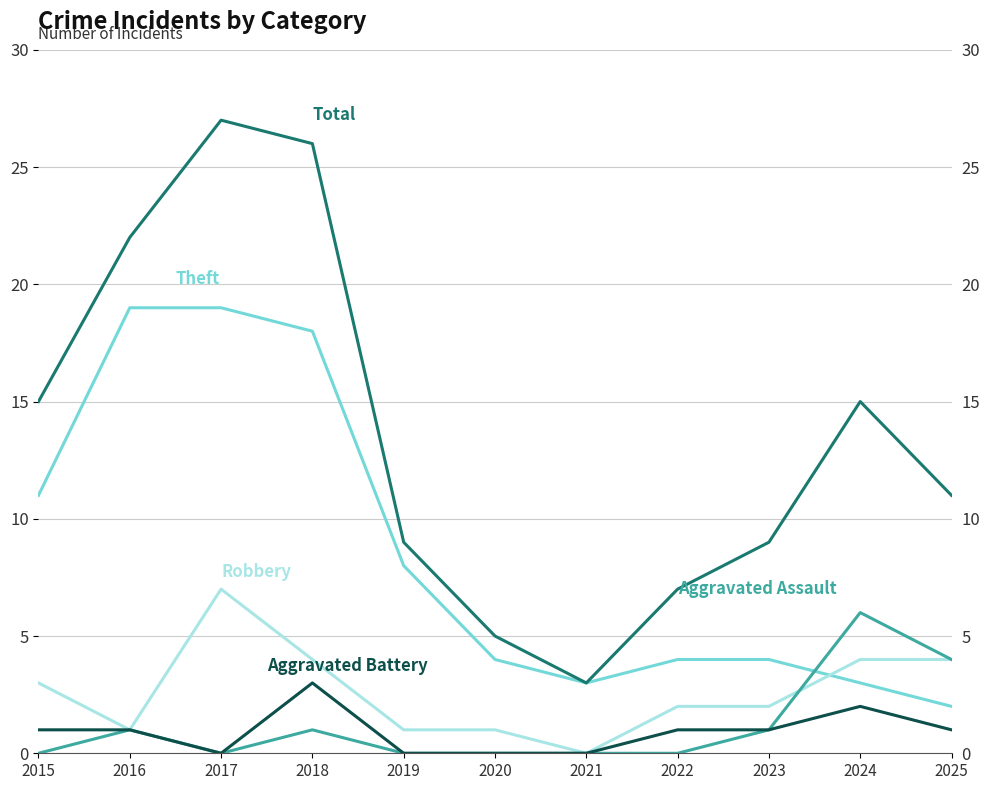

At which category is the sum across all series the highest?

2017